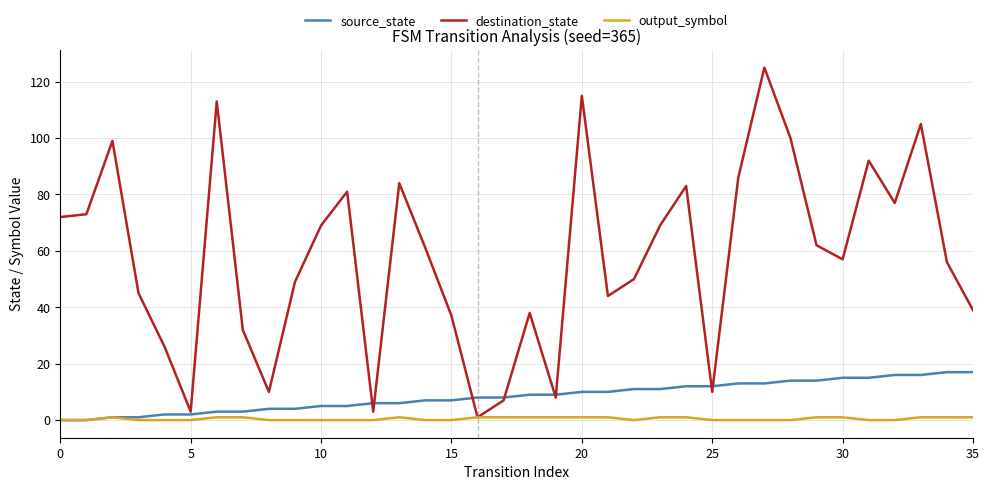

Which series has the largest total across all categories?

destination_state